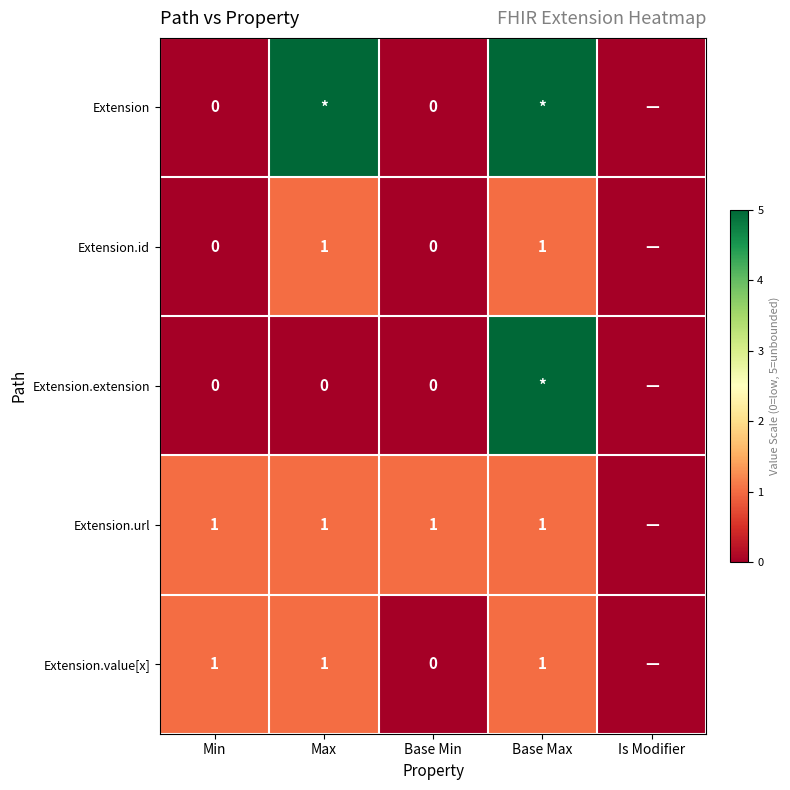

True or false: Extension.url has a value of 1 at Max.

True